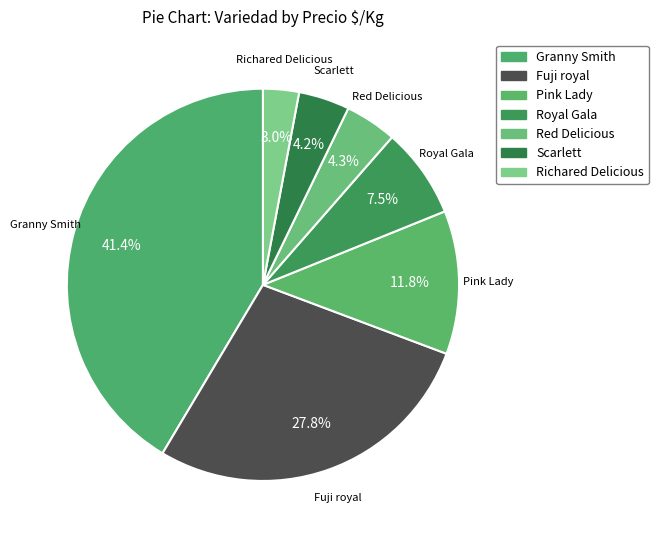

True or false: Fuji royal accounts for 16% of the total.

False